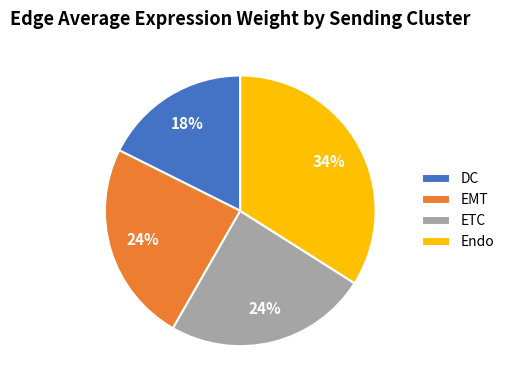

Count the number of slices in the pie.

4